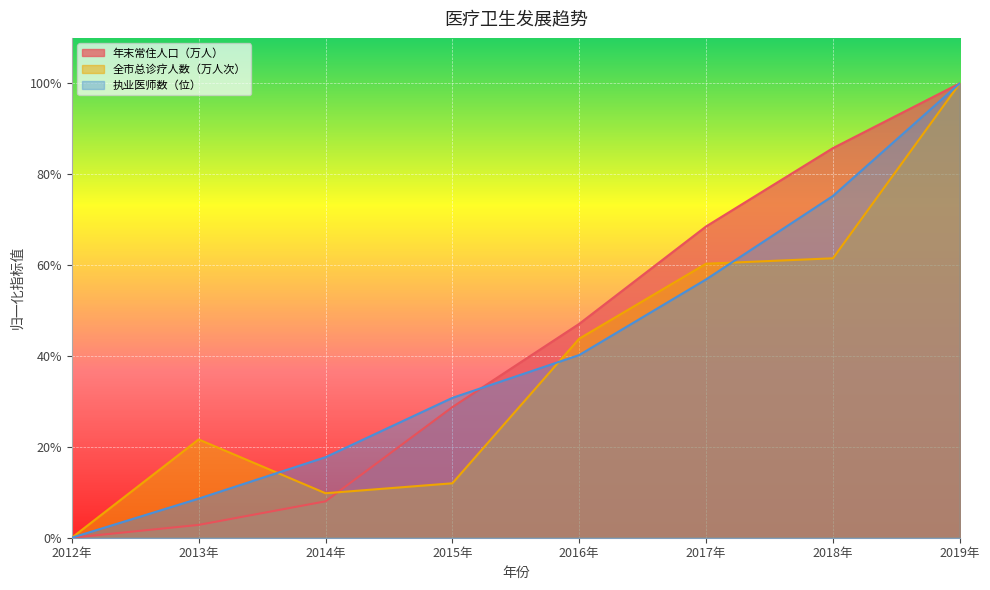

Is it true that 全市总诊疗人数（万人次） equals -51.3 at 2012年?

False